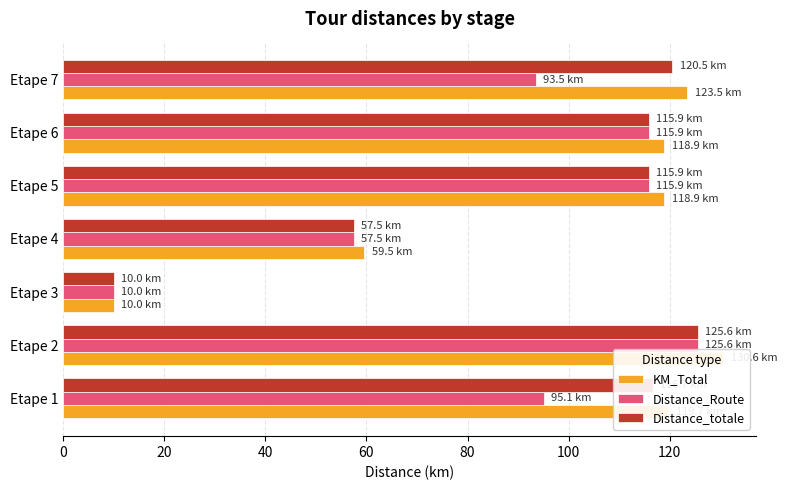

What is the difference between the second highest and second lowest values in the Distance_totale series?

63.0